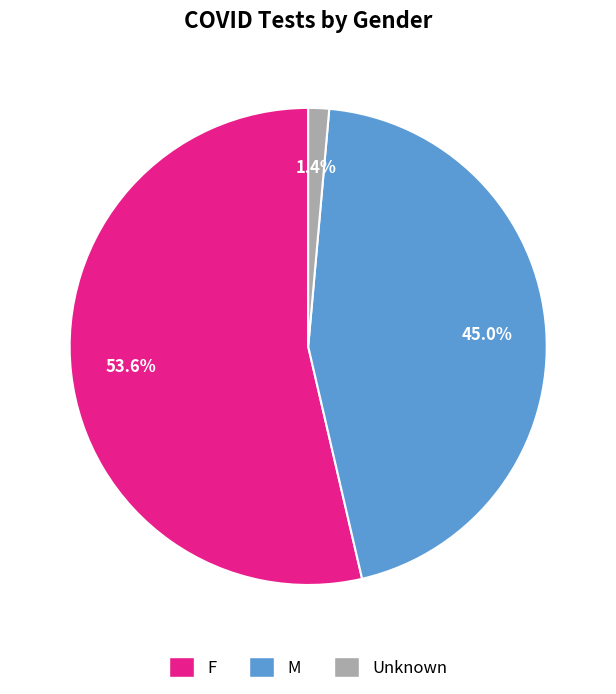

Is it true that F is 54% of the pie?

True